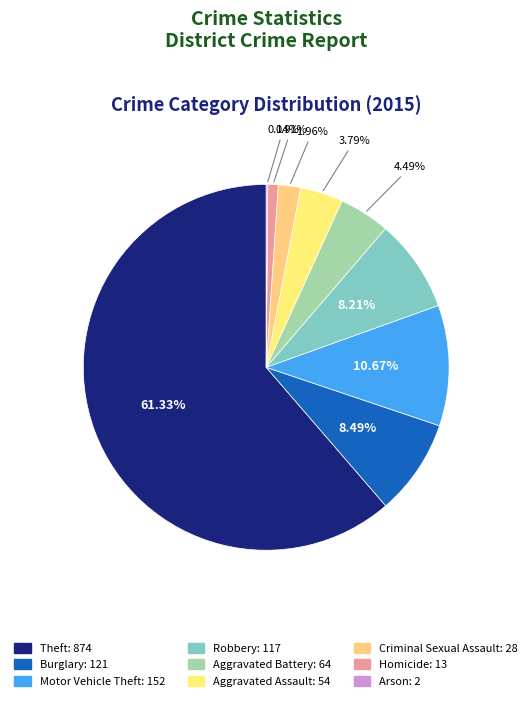

How many segments does this pie chart have?

9